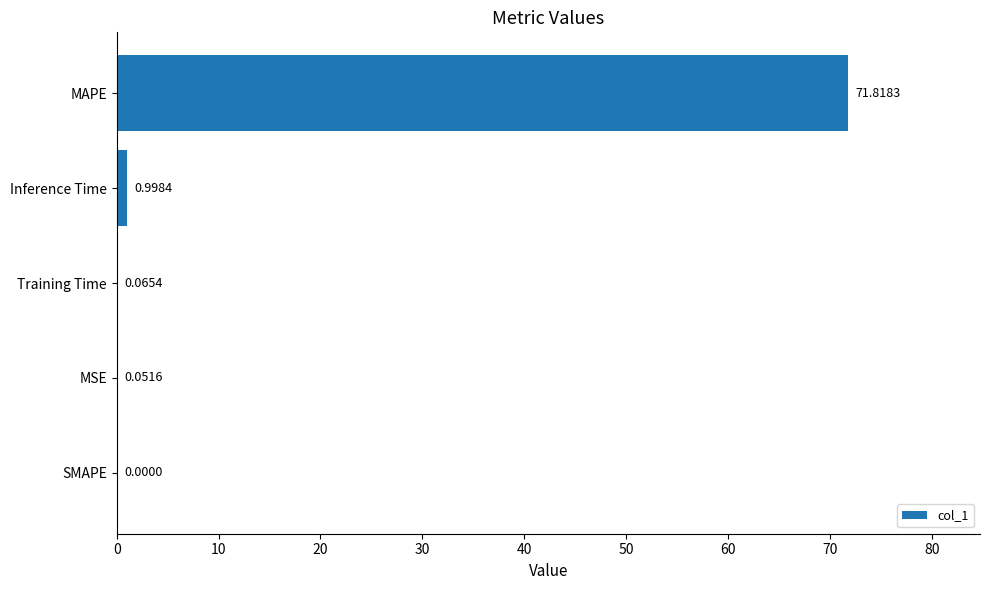

What is the maximum value shown in the chart?

71.8